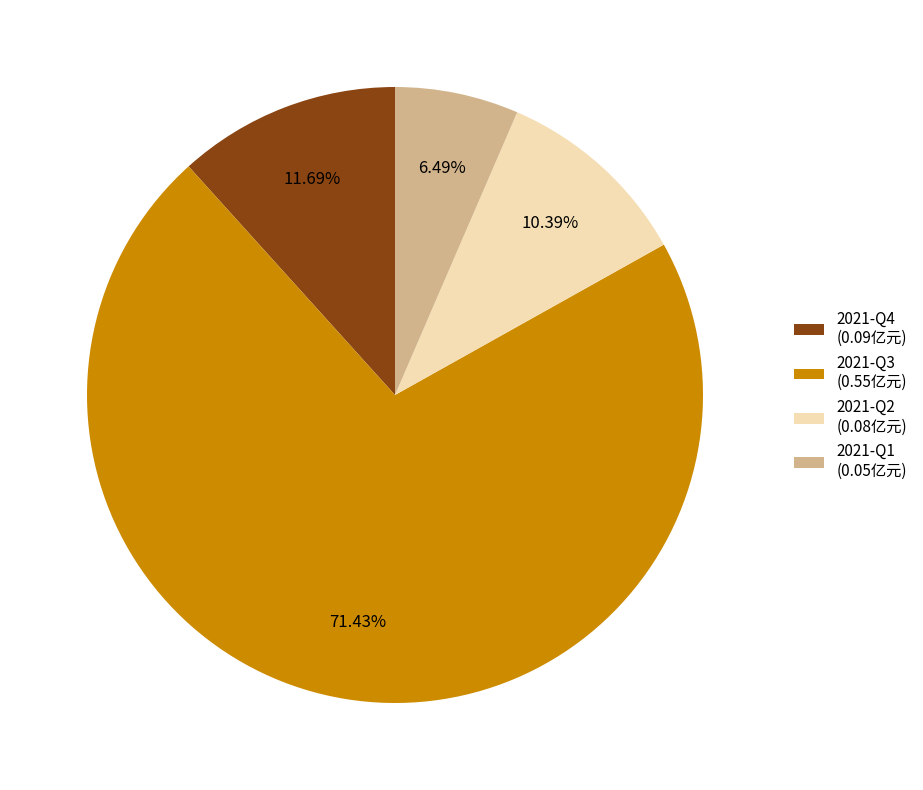

Is it true that 2021-Q4 is 23% of the pie?

False